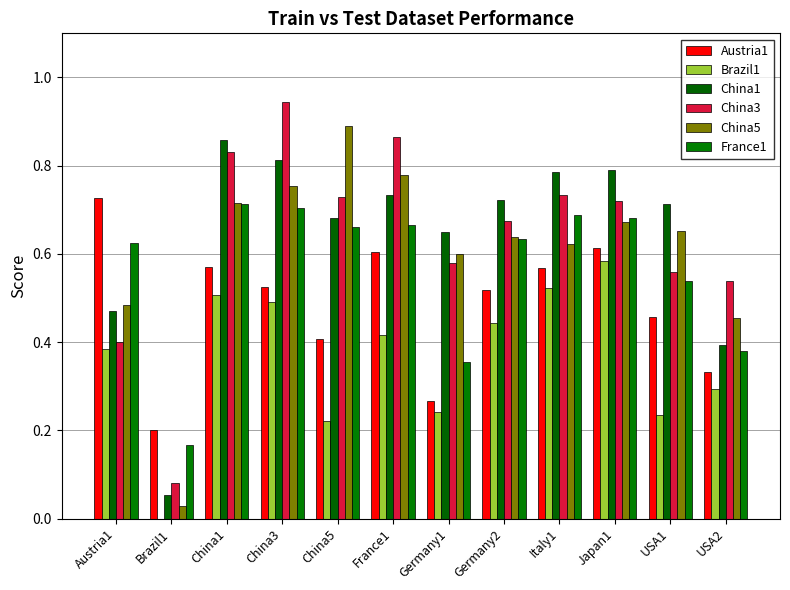

Are the bars grouped side by side (vs. stacked)?

Yes